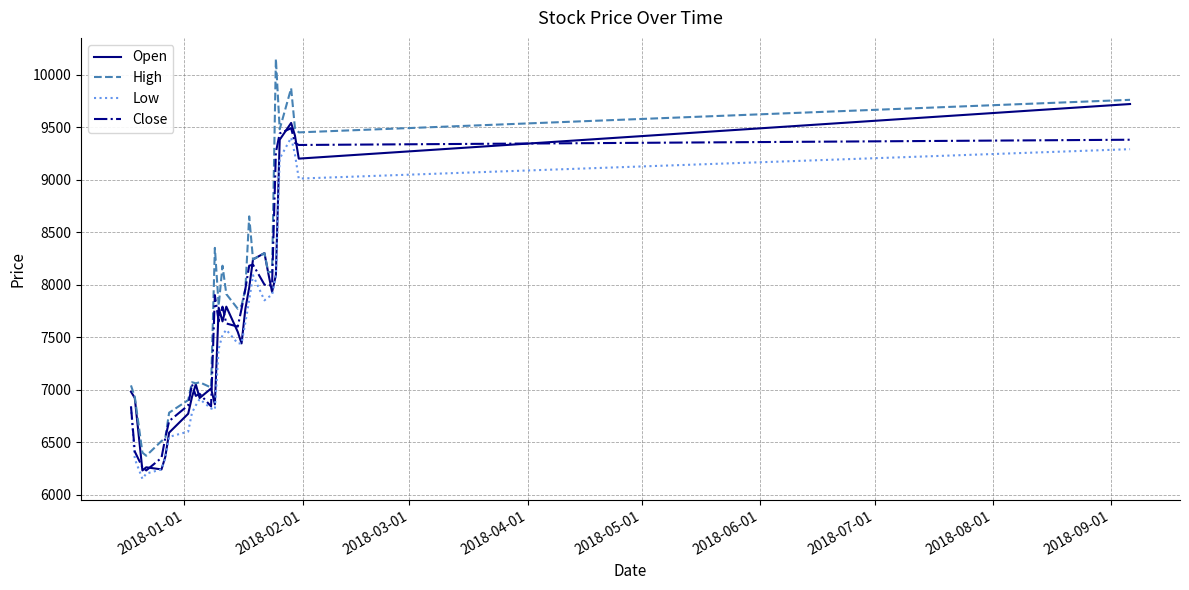

True or false: High and Low intersect in this chart.

False